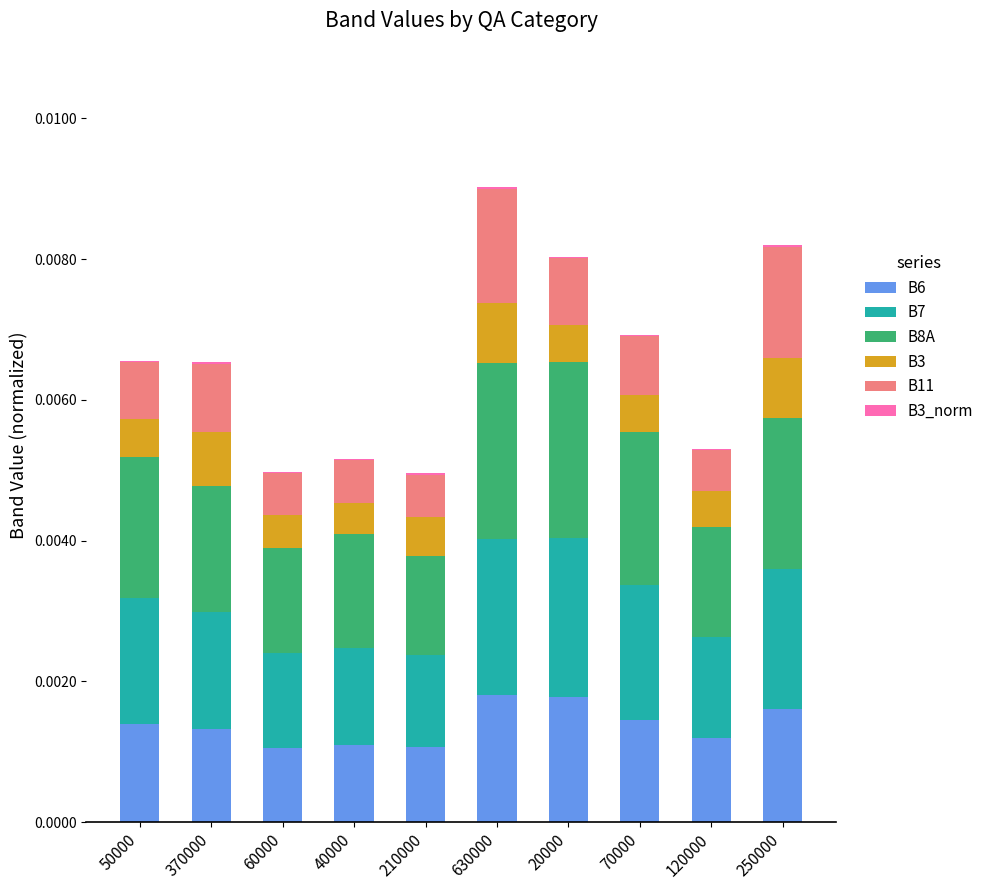

Is it true that B6 equals 0.0 at 40000?

True